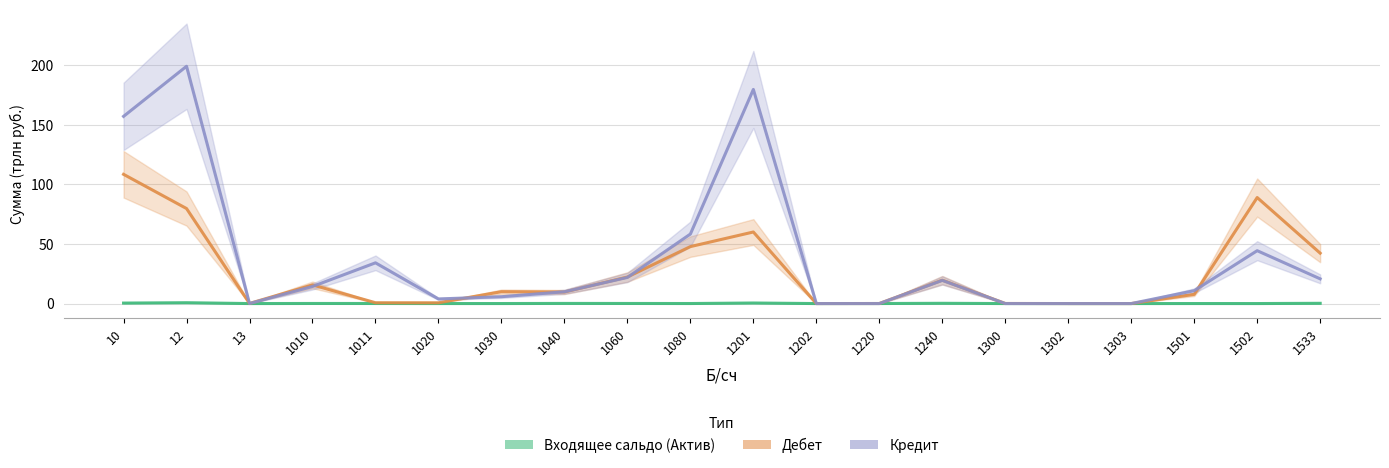

Which series ends up on top after the final intersection of Кредит and Входящее сальдо (Актив)?

Кредит